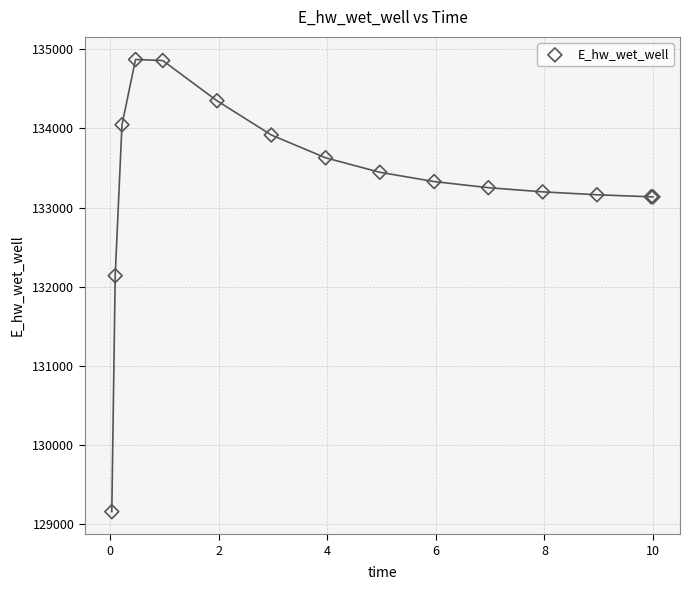

What Y value in the scatter plot is closest to 132014?

132138.9